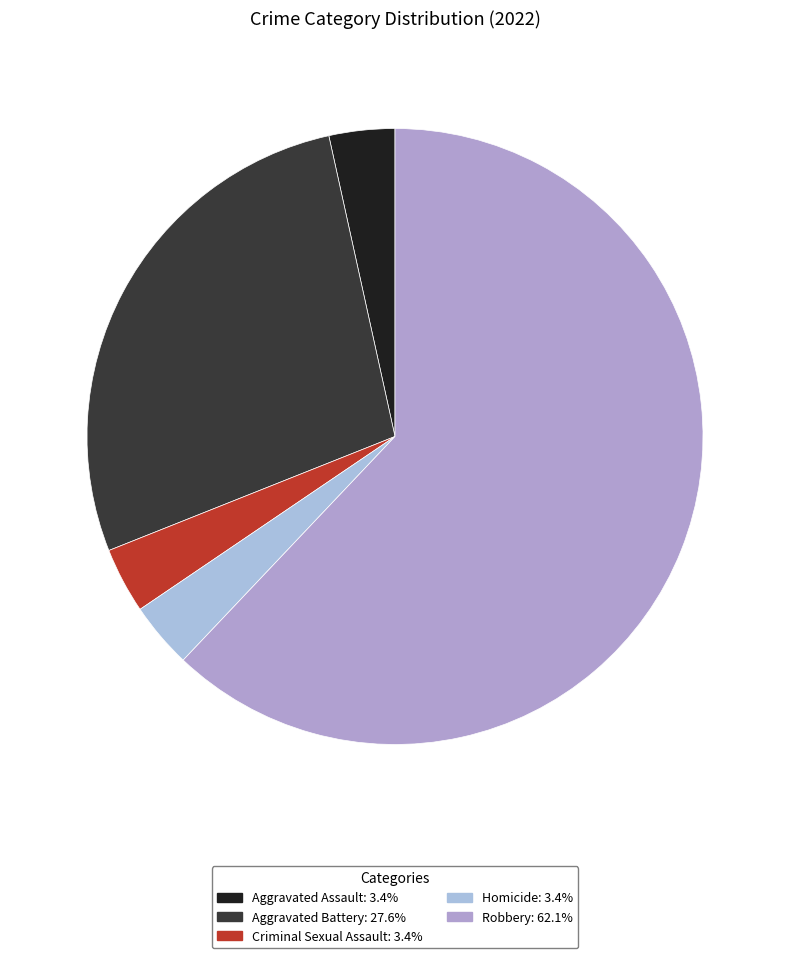

Rank the categories by value from highest to lowest.

Robbery, Aggravated Battery, Aggravated Assault, Criminal Sexual Assault, Homicide